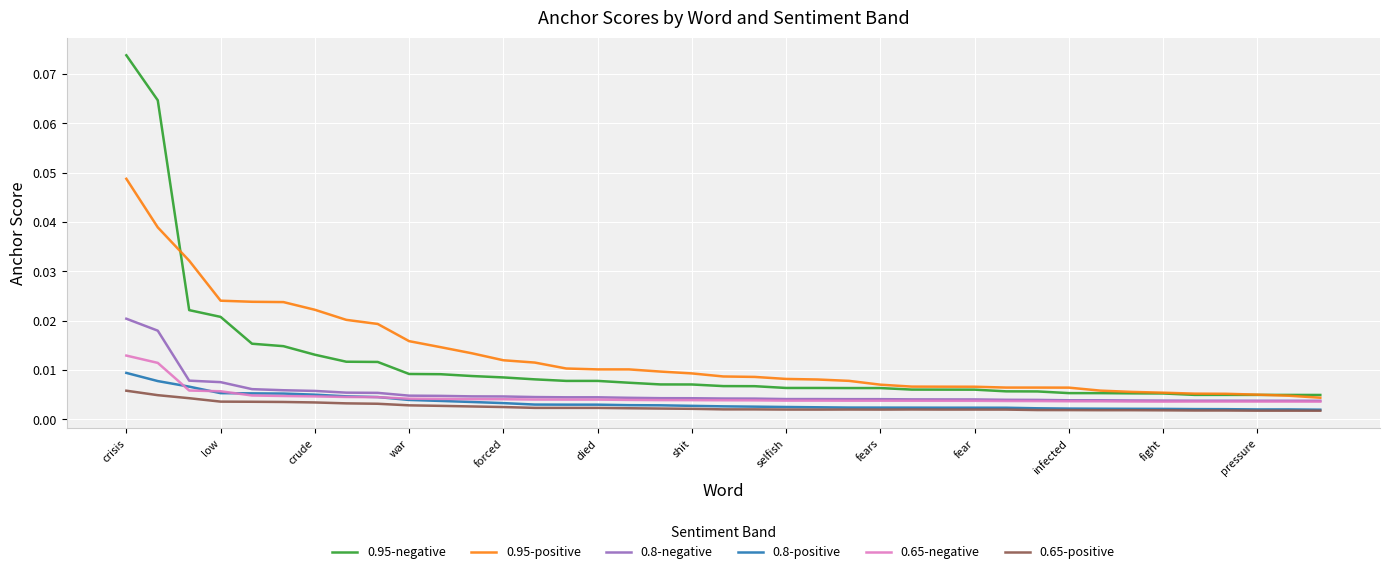

List the series in order of their peak value, lowest first.

0.65-positive, 0.8-positive, 0.65-negative, 0.8-negative, 0.95-positive, 0.95-negative